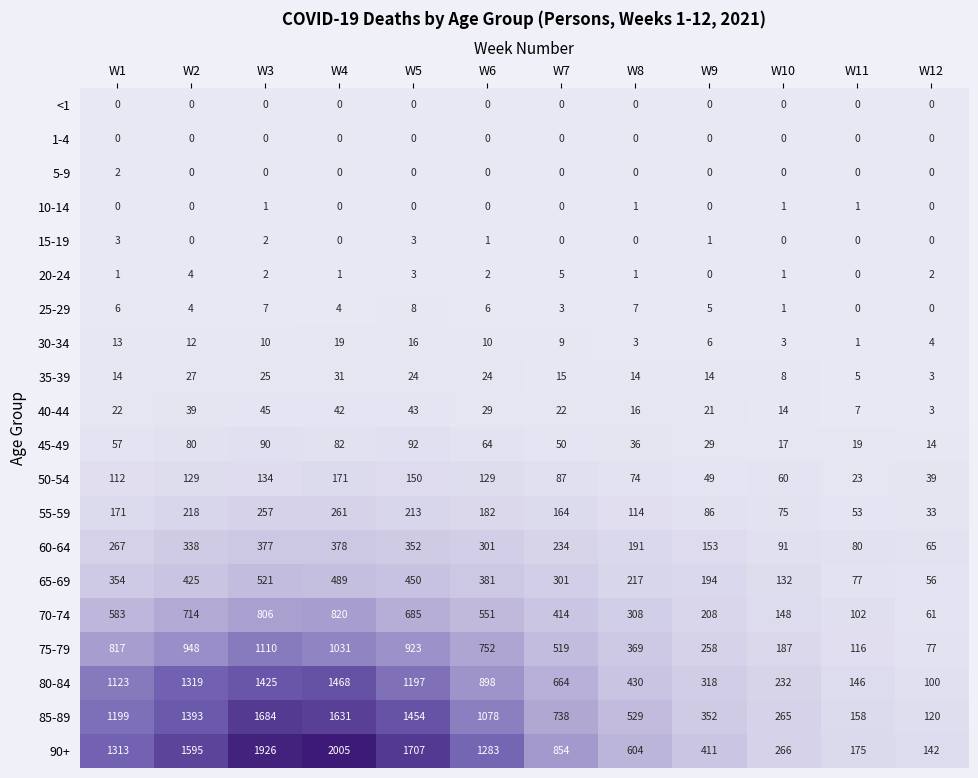

How many categories are shown in the chart?

12